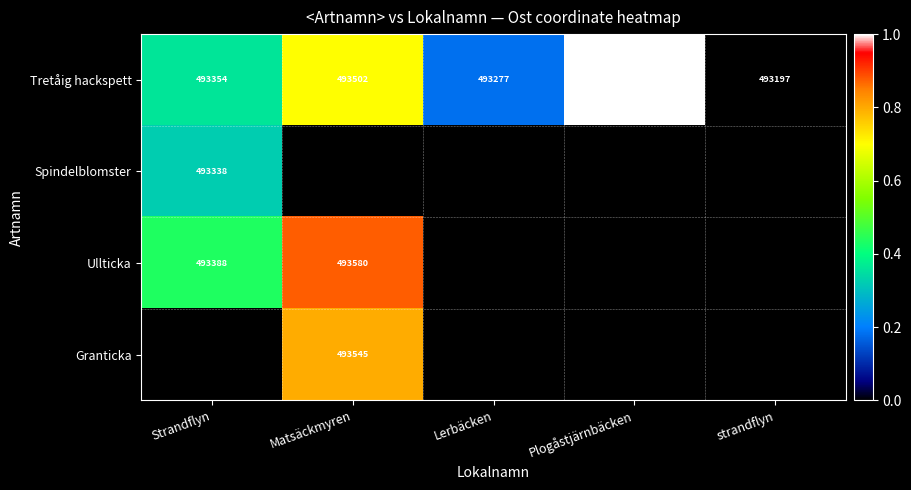

At which label does Tretåig hackspett reach its minimum?

strandflyn